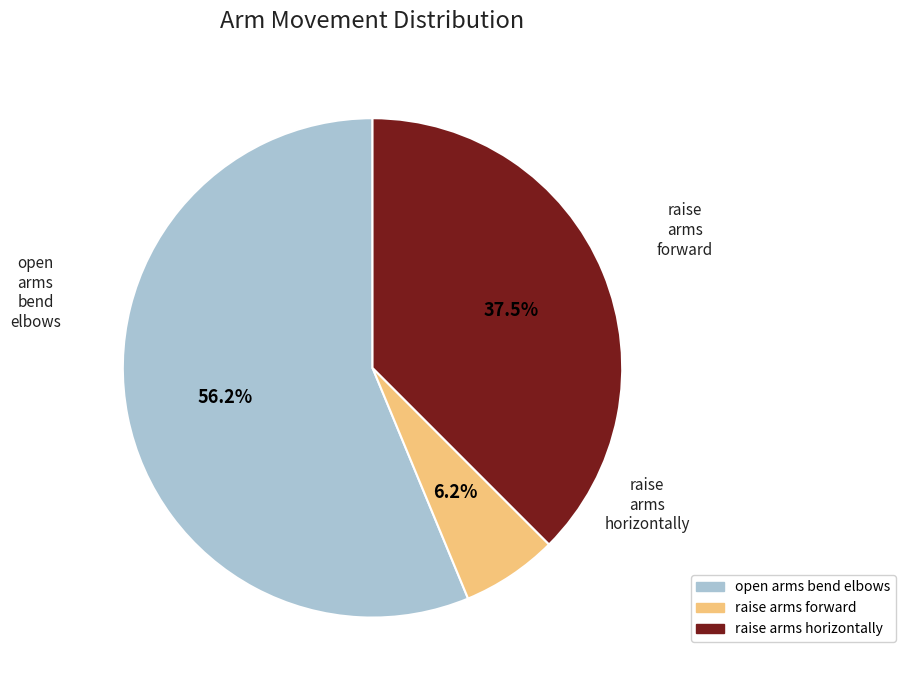

Is there any slice that represents more than half of the pie?

Yes